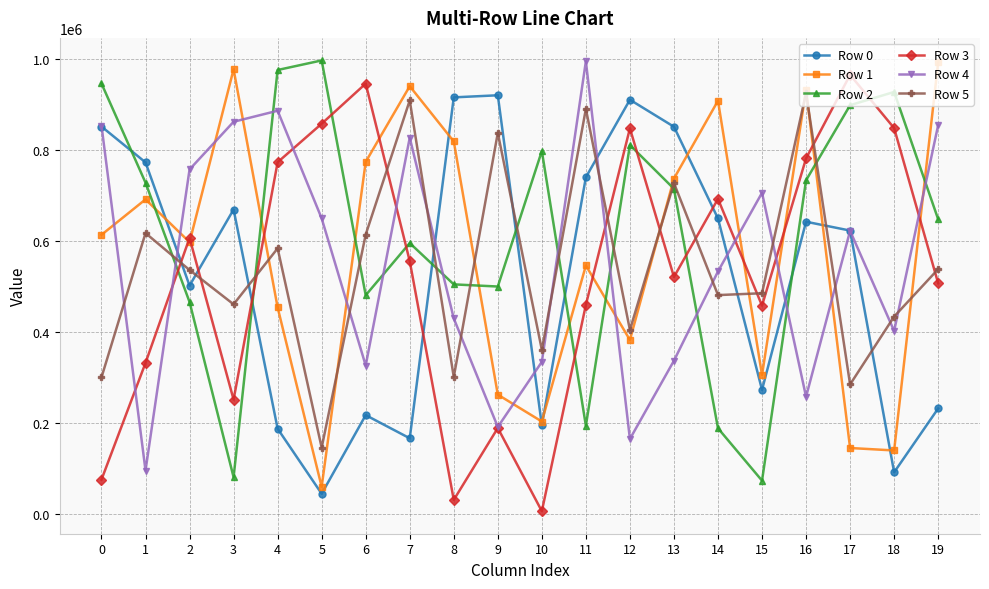

The Row 1 series shows 258987 at 0. True or false?

False